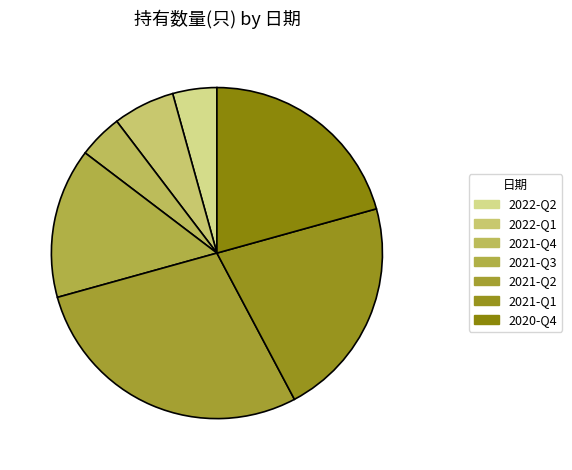

To the nearest percent, what is the difference between the 2020-Q4 and 2021-Q1 slice percentages?

1%